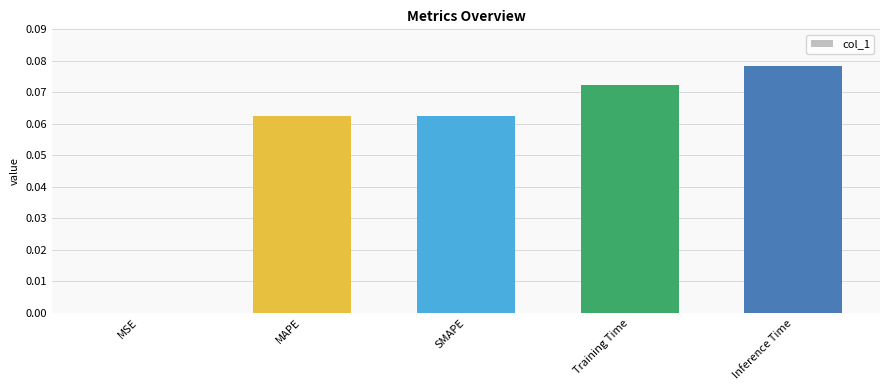

Between SMAPE and Inference Time, which is larger?

Inference Time